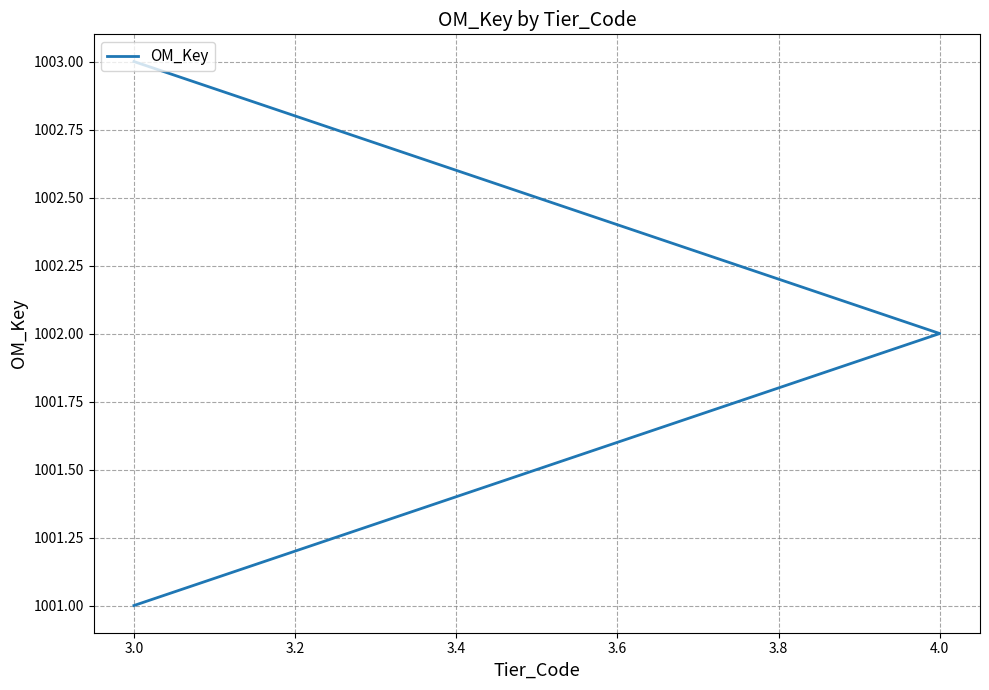

Reading left to right, list all the values displayed in this chart.

1001	1002	1003